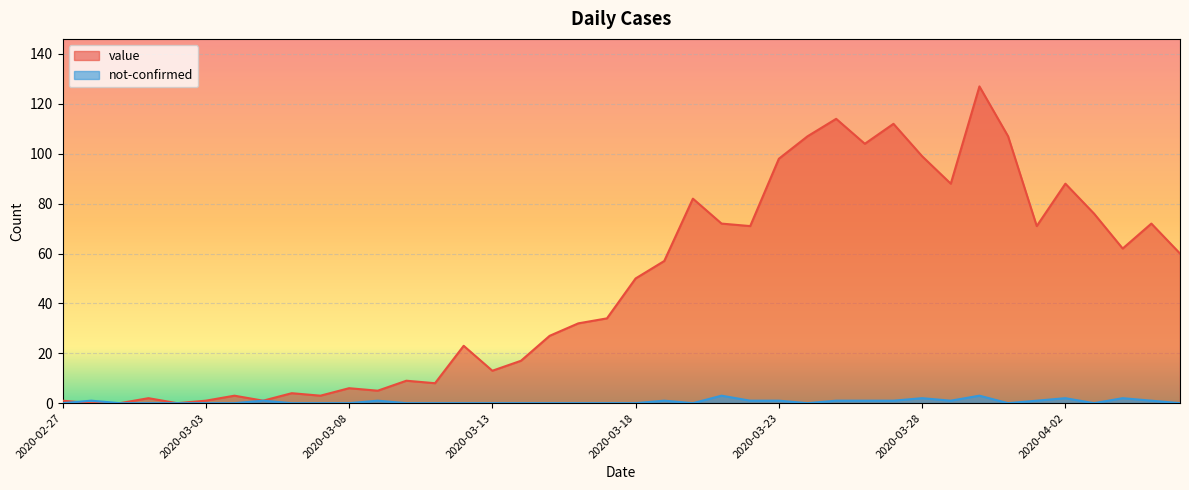

True or false: value has a value of 0 at 2020-03-05.

False